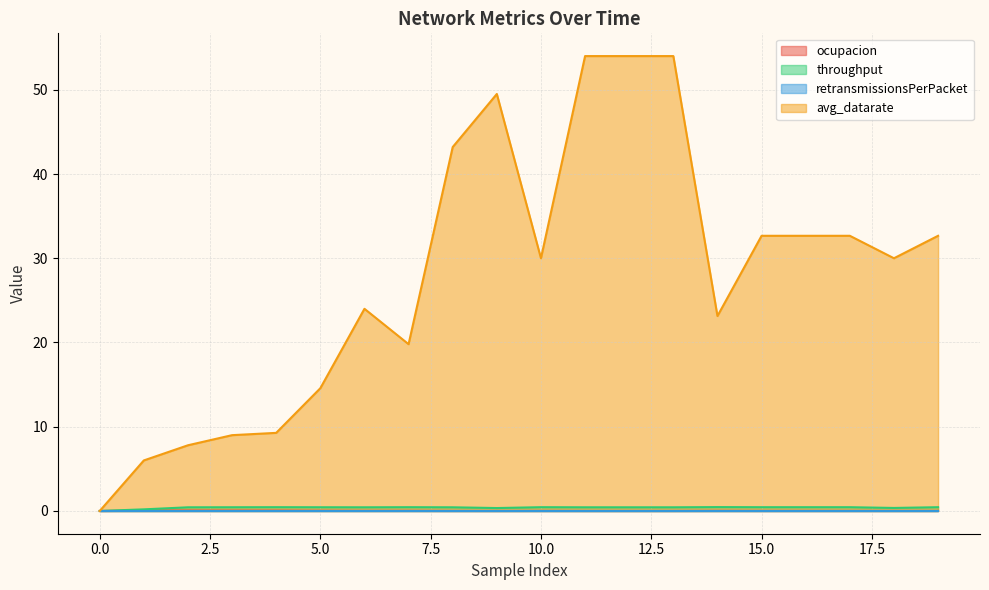

At which category does avg_datarate reach its first local valley?

7